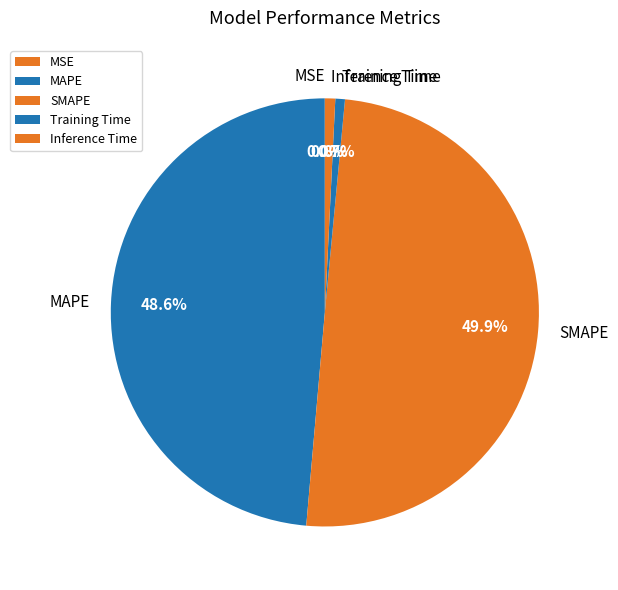

Which has a higher value, Training Time or MAPE?

MAPE